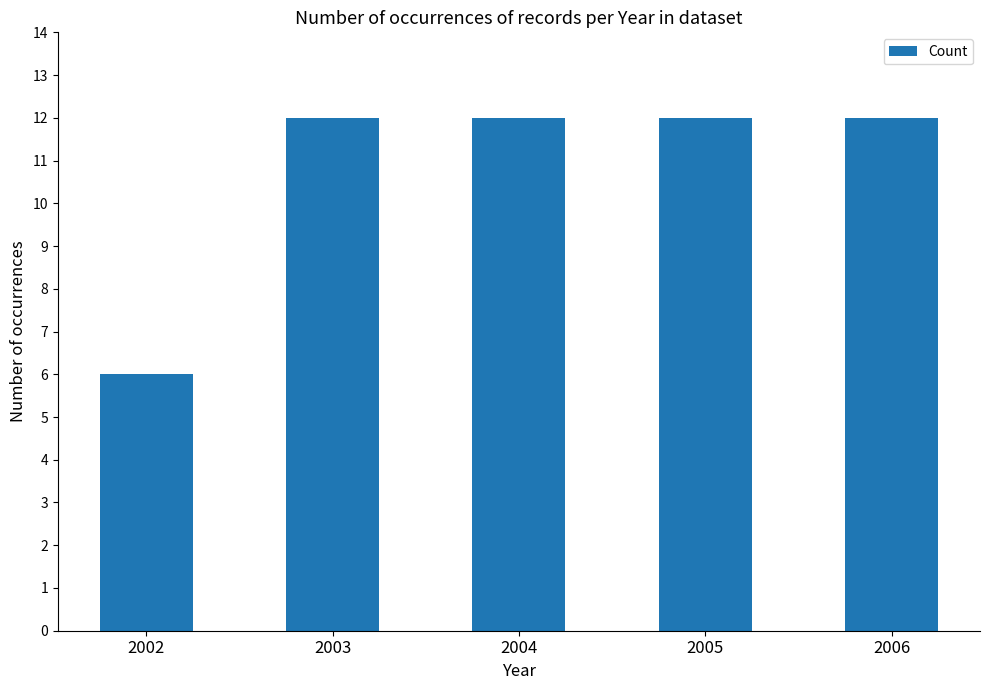

Reading right to left, what are all the values shown in this chart?

12	12	12	12	6